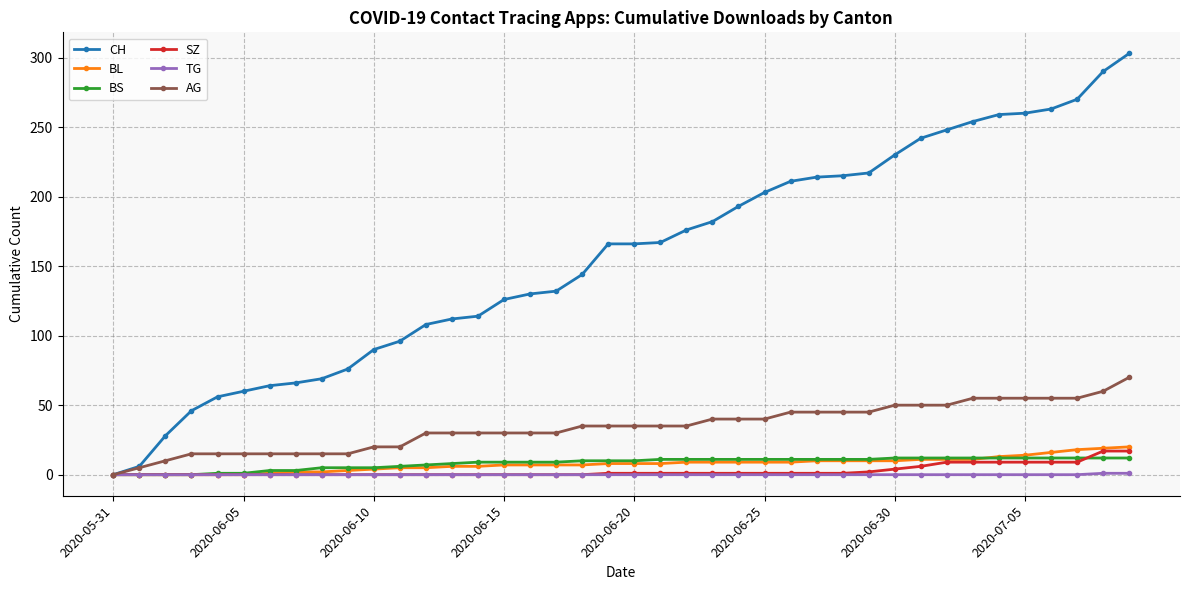

Which series has the widest spread of values?

CH